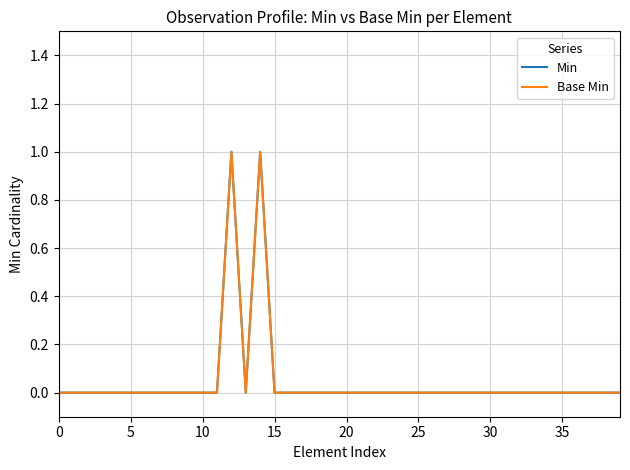

True or false: Min and Base Min intersect in this chart.

False